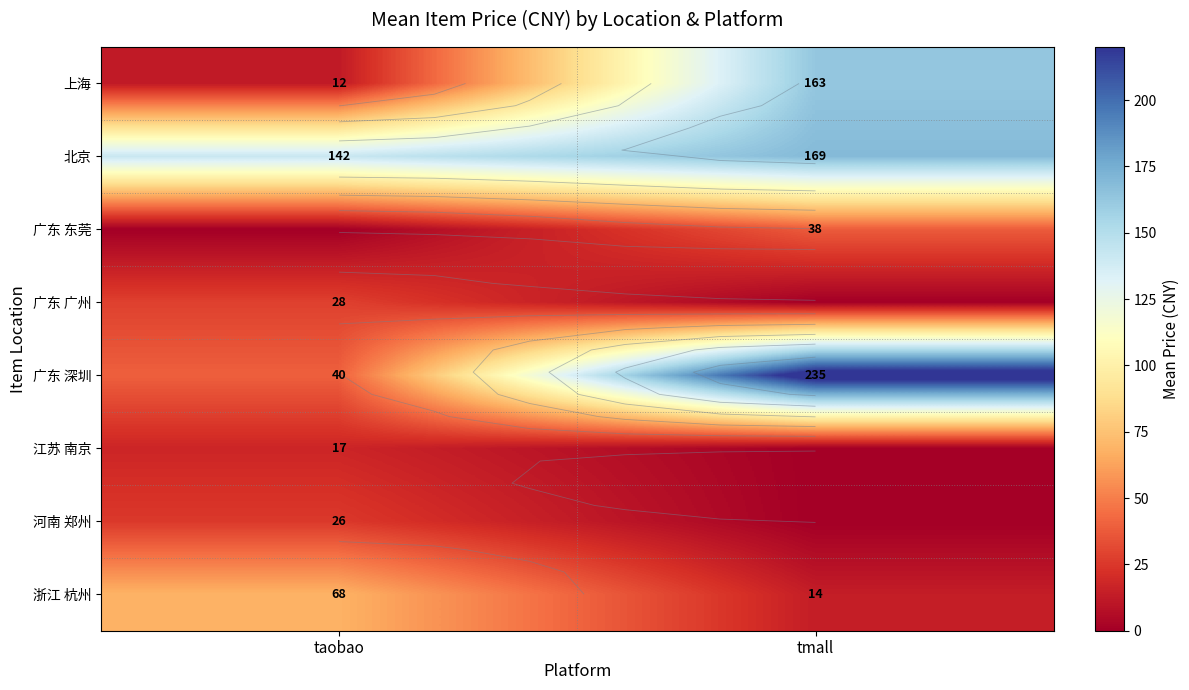

Is it true that row_0 equals 12.2 at taobao?

True